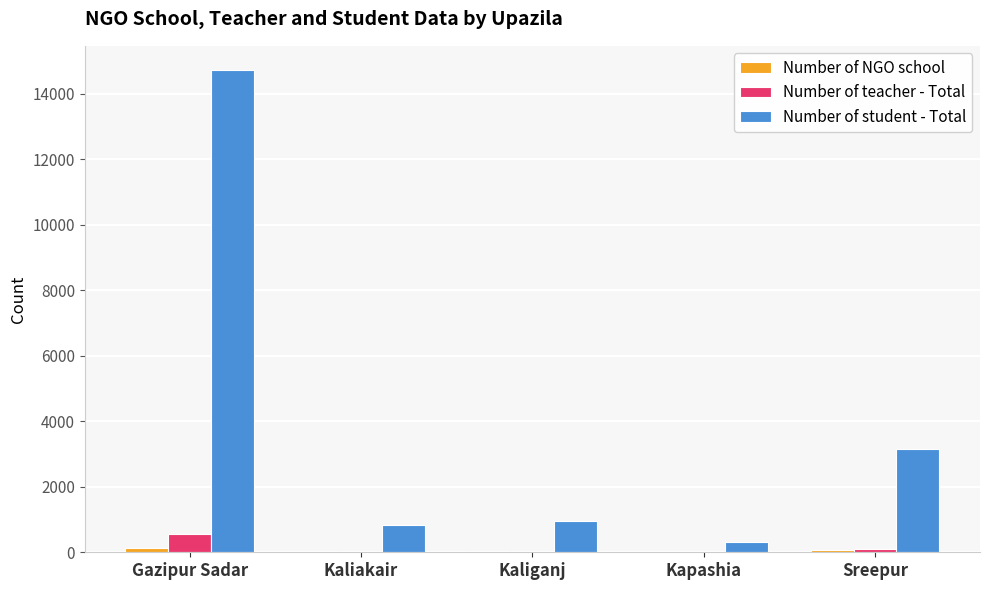

What is the highest value of the Number of student - Total series?

14720